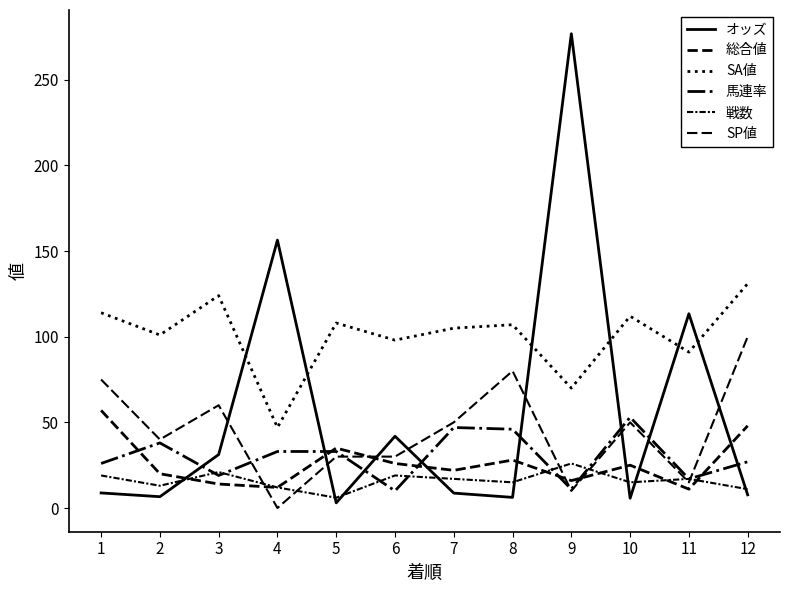

Which category has the lowest value in the 馬連率 series?

6